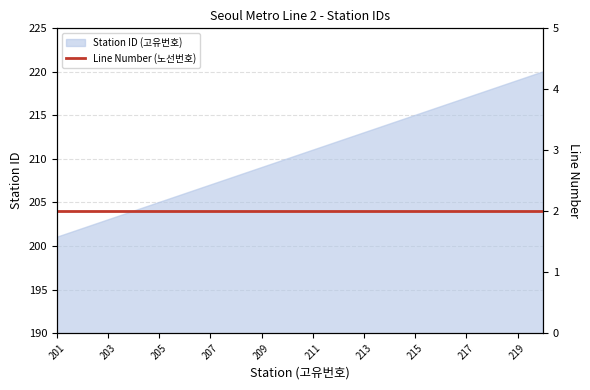

Reading left to right, transcribe all the data shown in this chart.

201	202	203	204	205	206	207	208	209	210	211	212	213	214	215	216	217	218	219	220